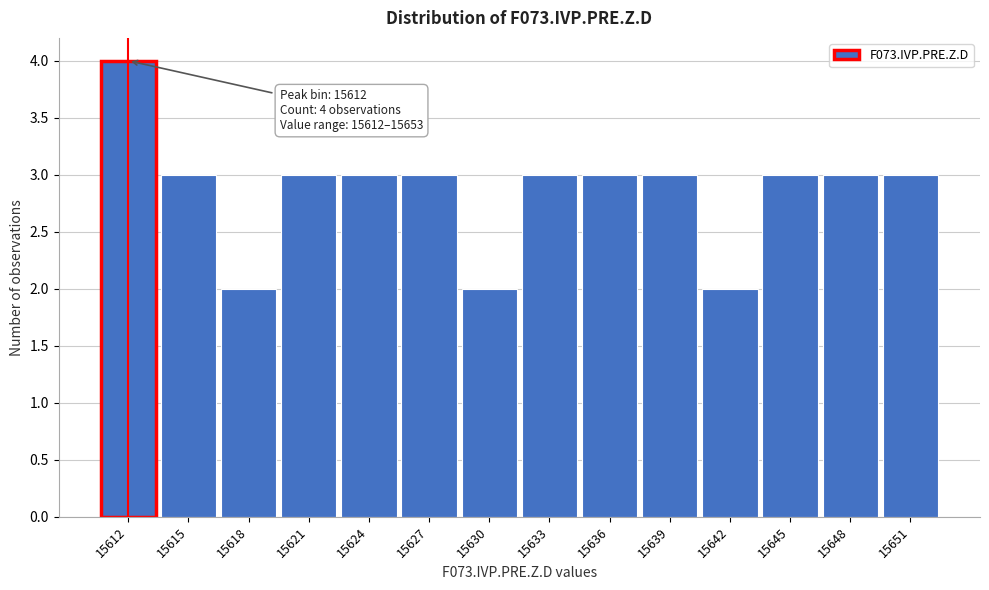

Reading left to right, extract all data points from this chart.

15612=4	15615=3	15618=2	15621=3	15624=3	15627=3	15630=2	15633=3	15636=3	15639=3	15642=2	15645=3	15648=3	15651=3